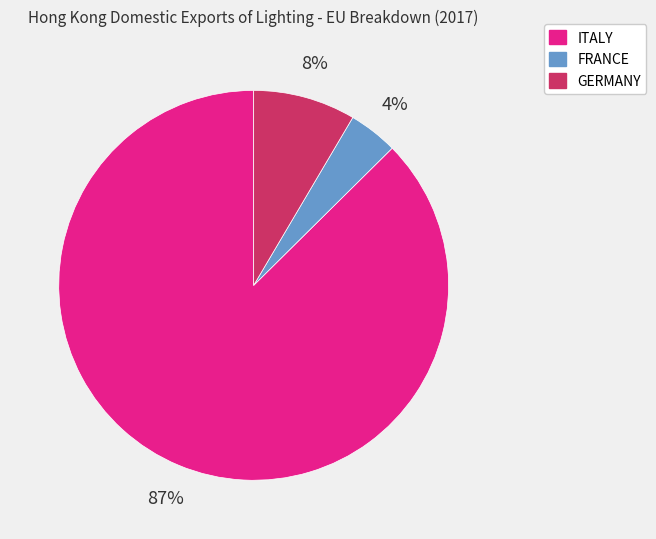

To the nearest percent, what is the average slice percentage?

33%